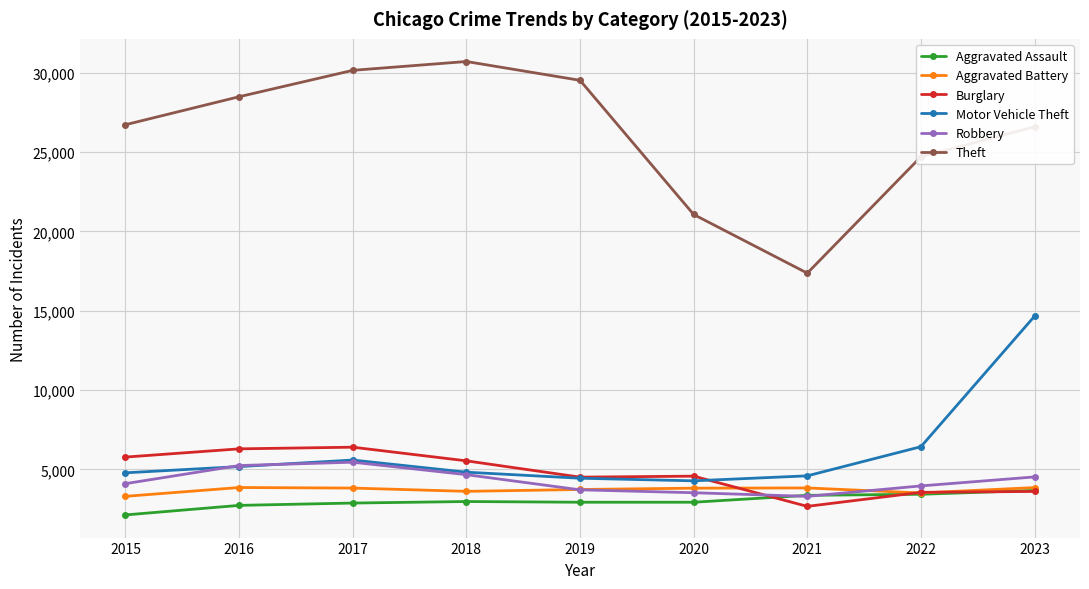

What is the value of the Motor Vehicle Theft point at the 8th from the left?

6431